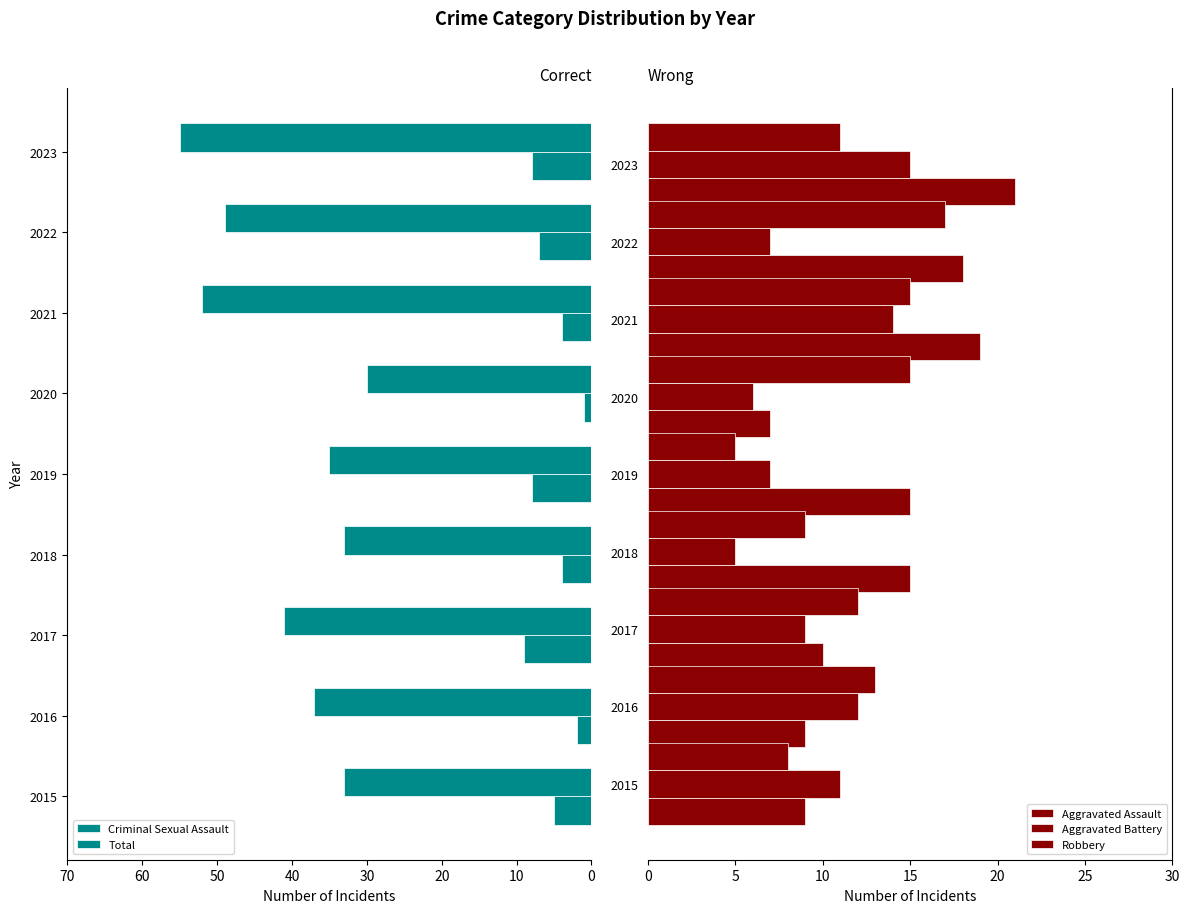

The Aggravated Battery series shows 11 at 2015. True or false?

True